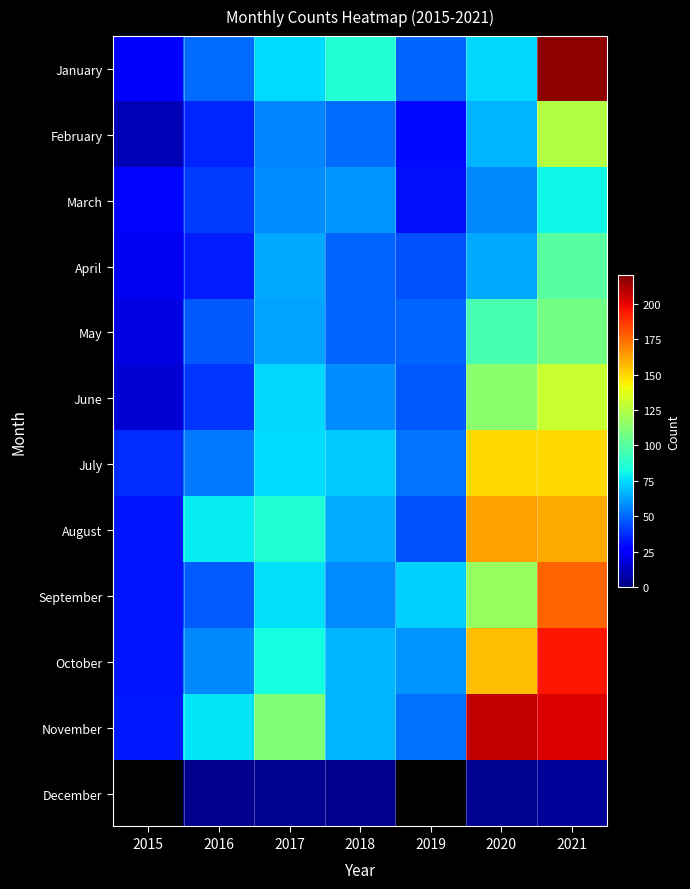

The April series shows 23.0 at 2015. True or false?

True